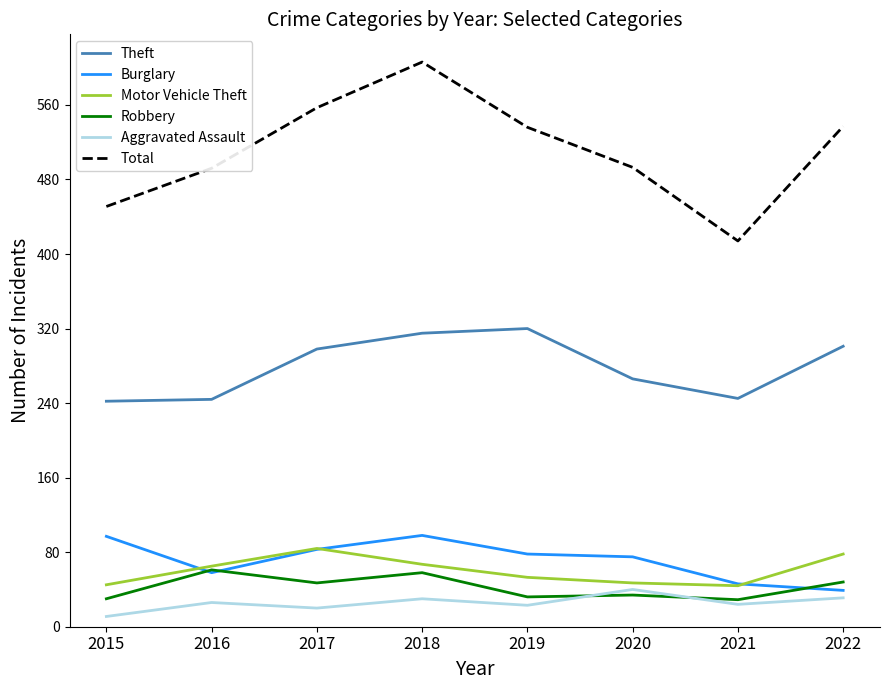

Where is Theft nearest to the value 281?

2020